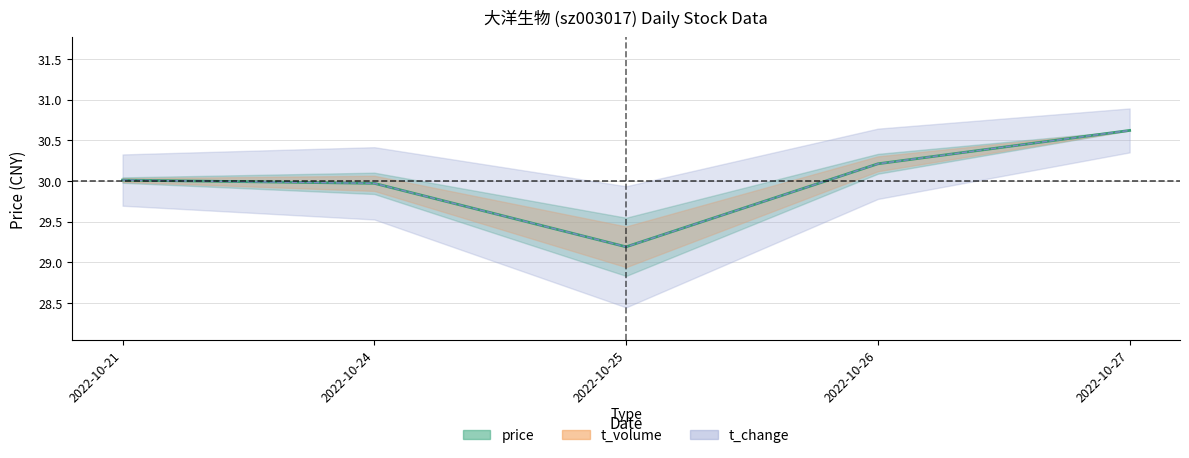

True or false: volume has a value of 1909.2 at 2022-10-24.

True